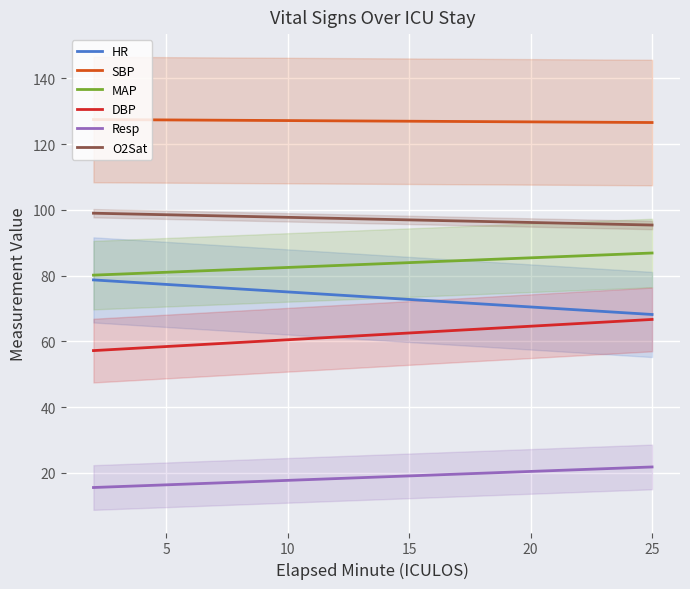

What is the difference between the second highest and second lowest values in the MAP series?

6.1